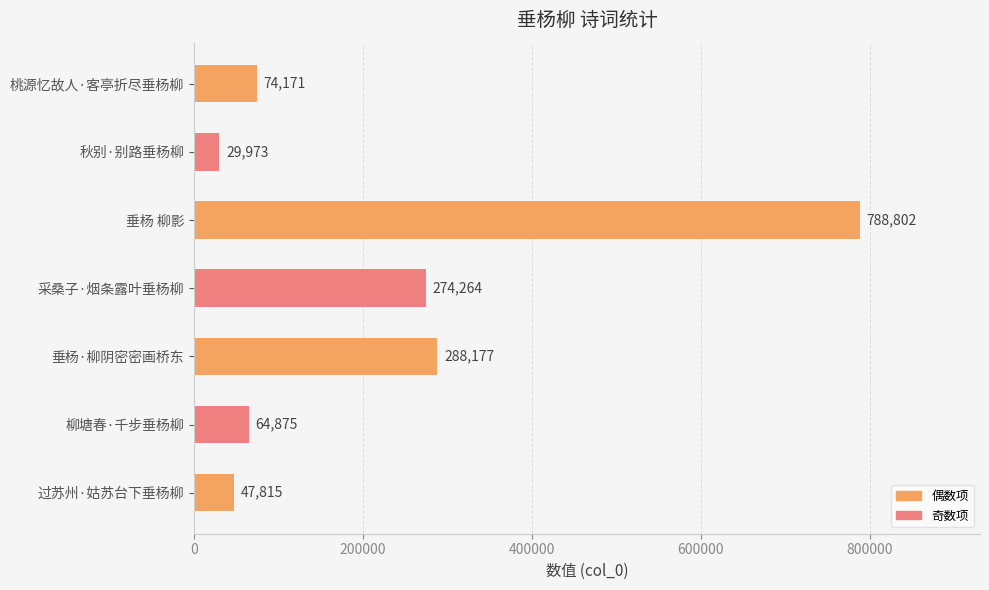

The chart shows a value of 29973 at 秋别·别路垂杨柳. True or false?

True